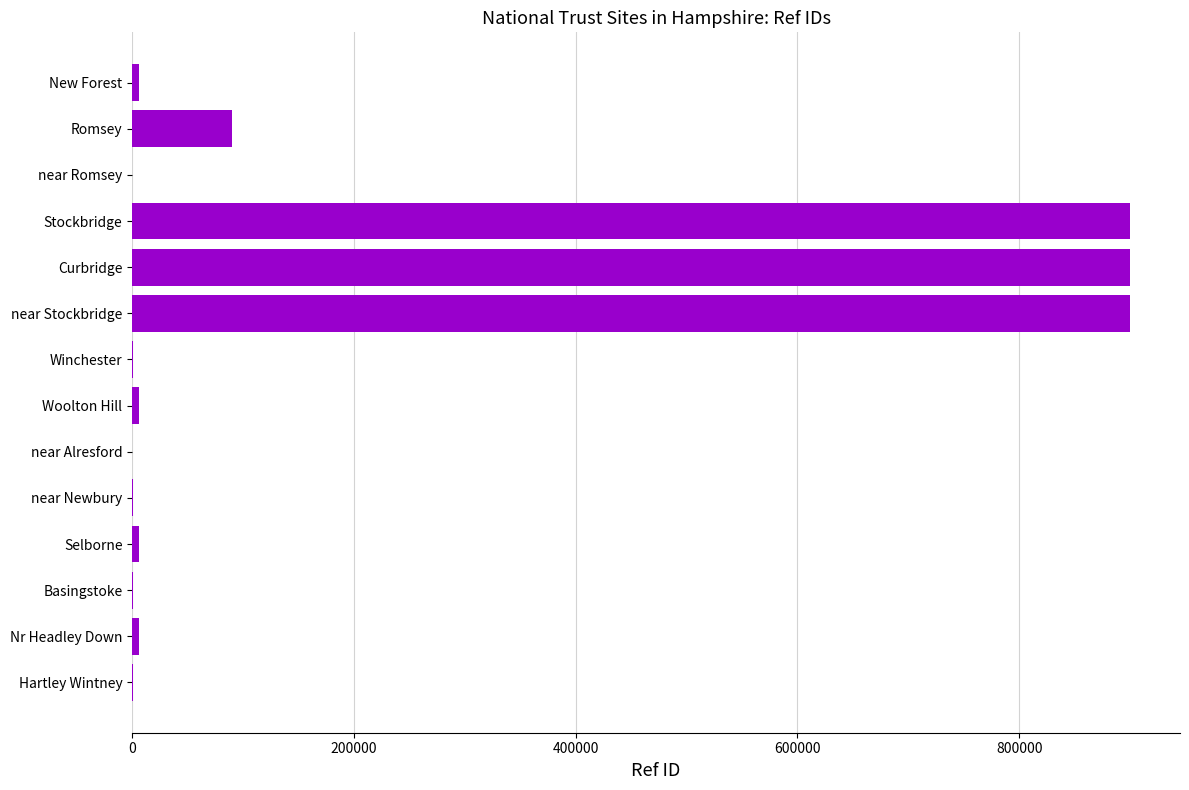

Are the bars horizontal?

Yes